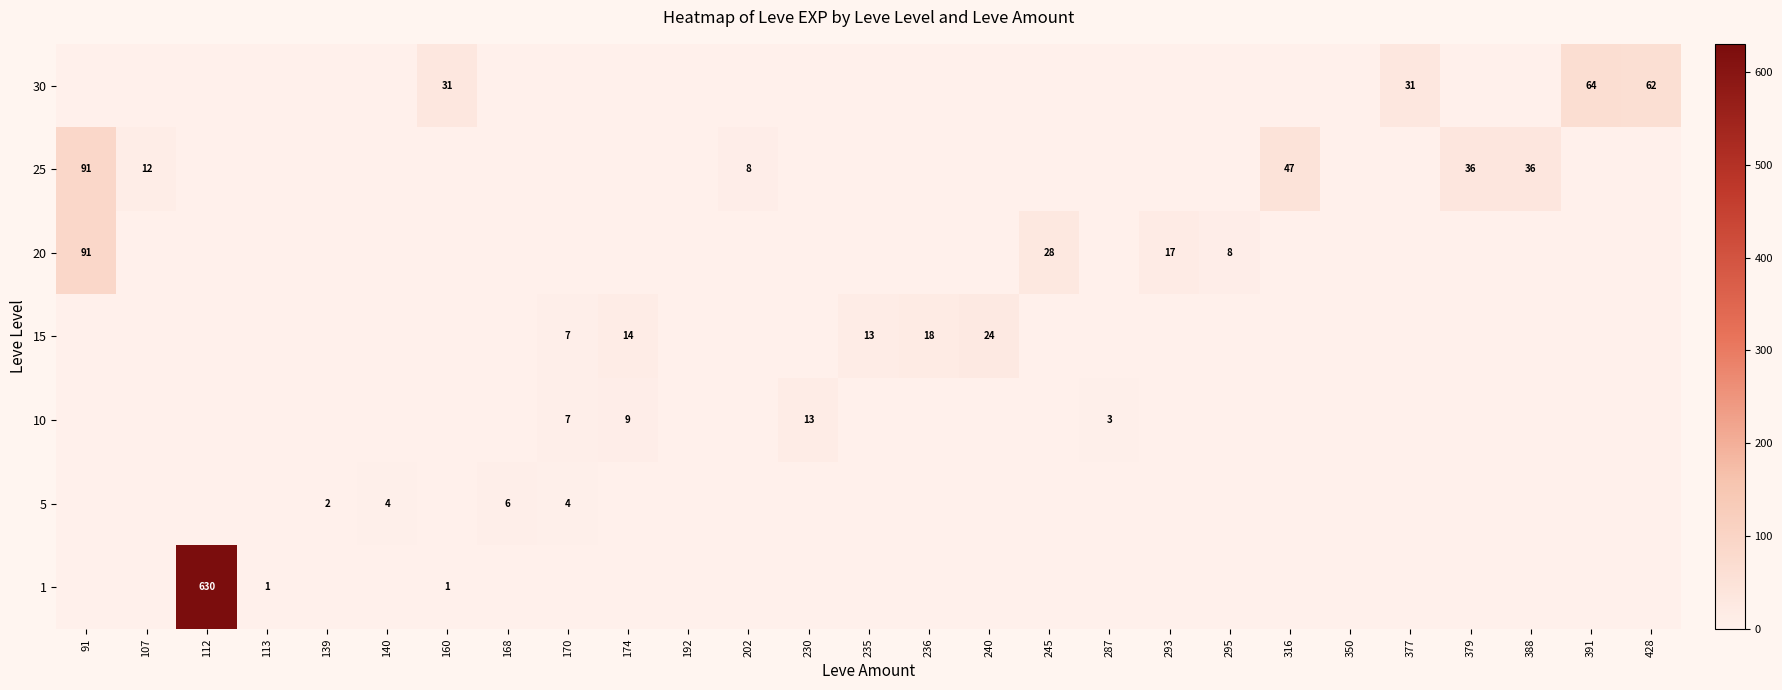

What is the difference between the 25 values at 379 and 202?

28